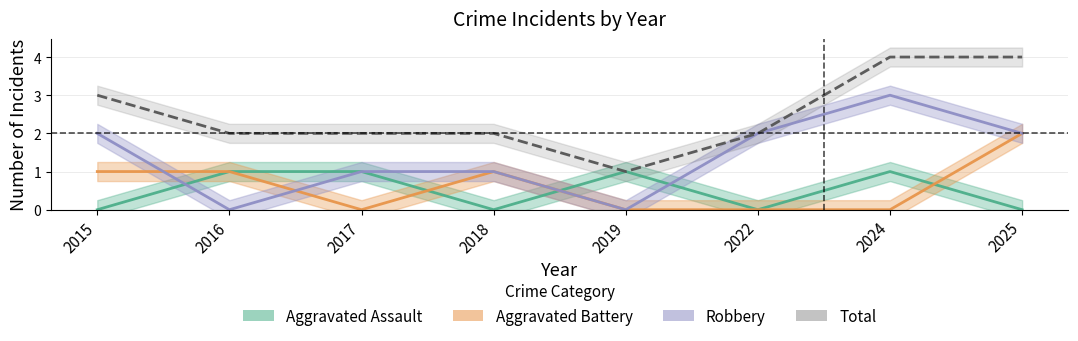

The value of Total at 2018 is 1. True or false?

False